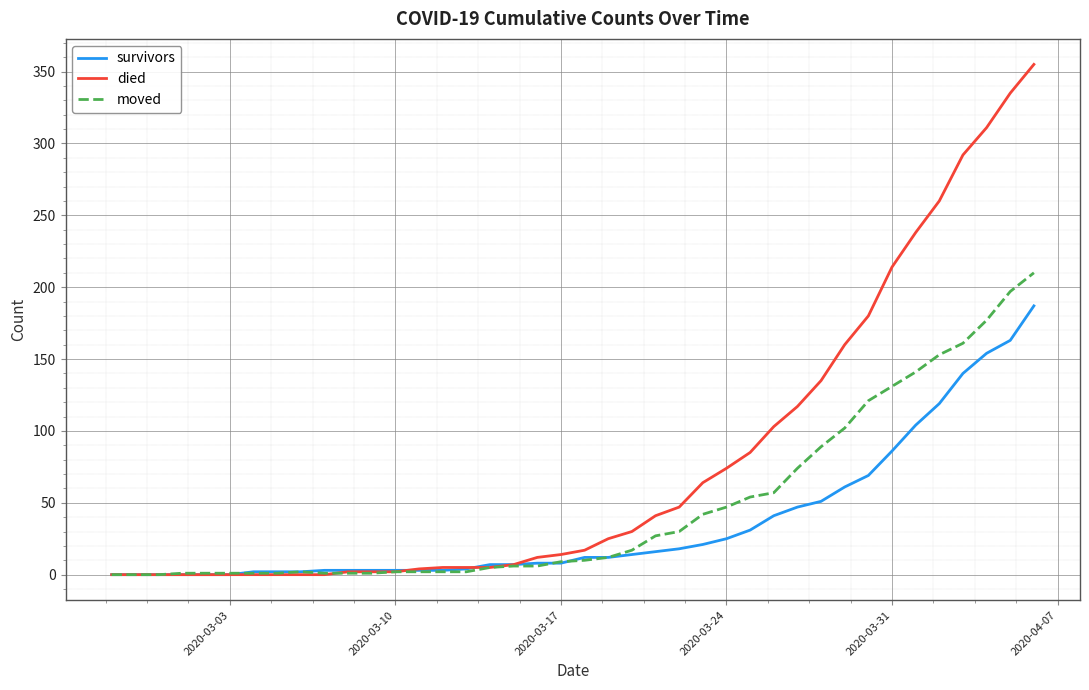

Rank the series by their average value, from lowest to highest.

survivors, moved, died